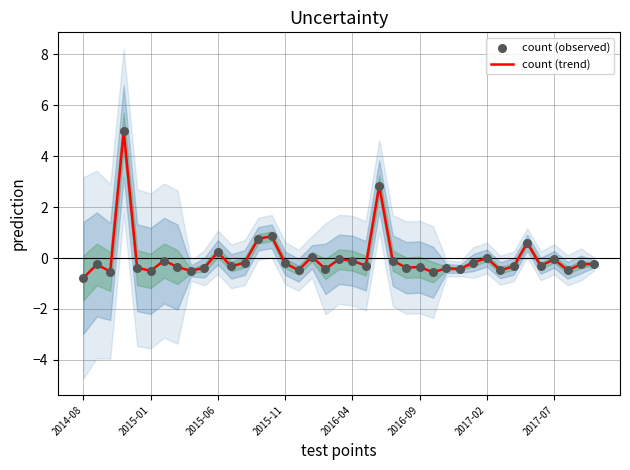

Which series reaches the minimum Y coordinate?

count (trend)